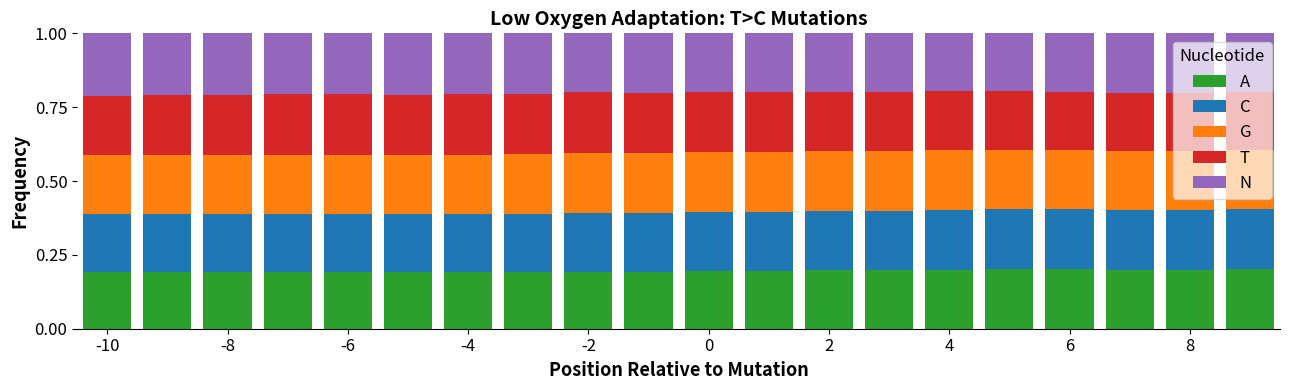

At how many categories does at least one series exceed 0?

20